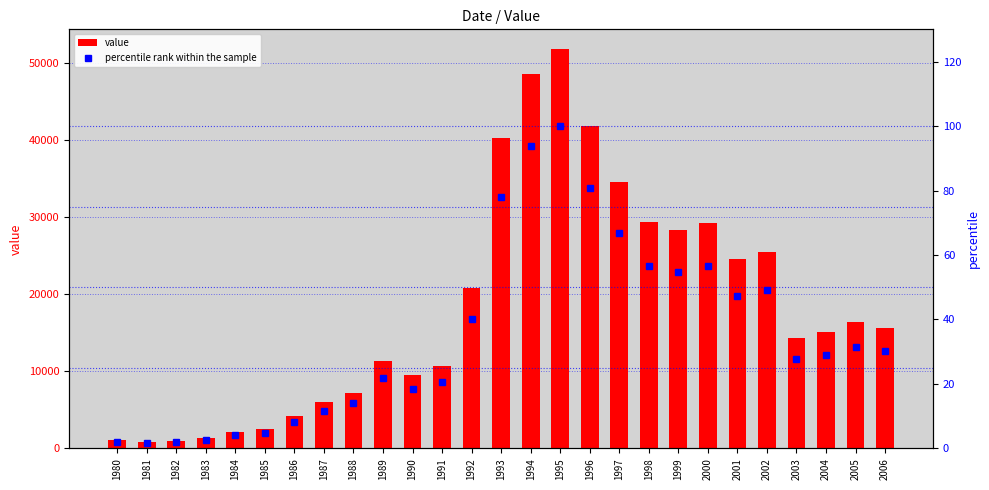

Count the number of data series in this chart.

2